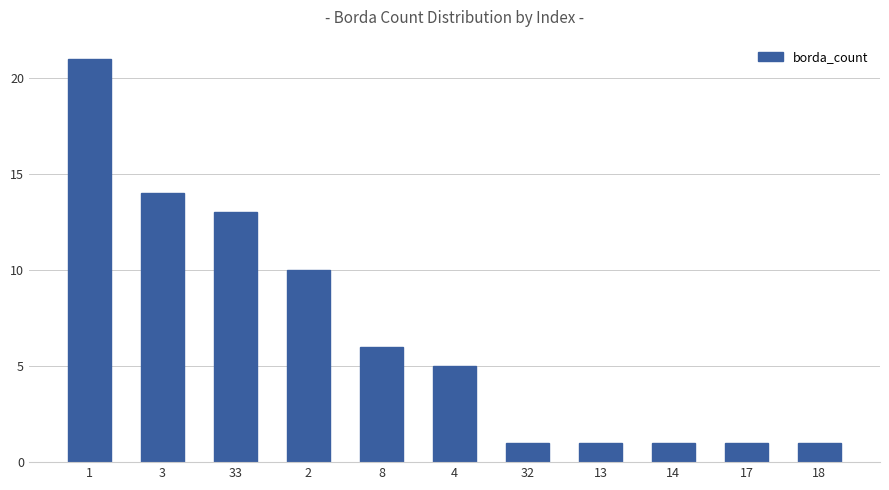

What is the sum of the values at 17 and 14?

2